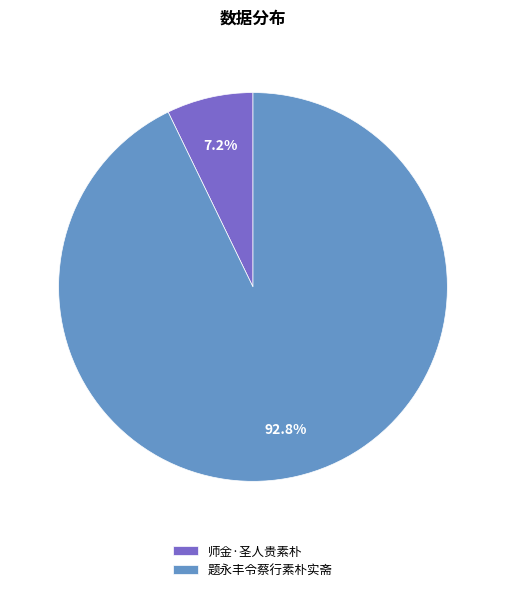

Which slice is the largest?

题永丰令蔡行素朴实斋